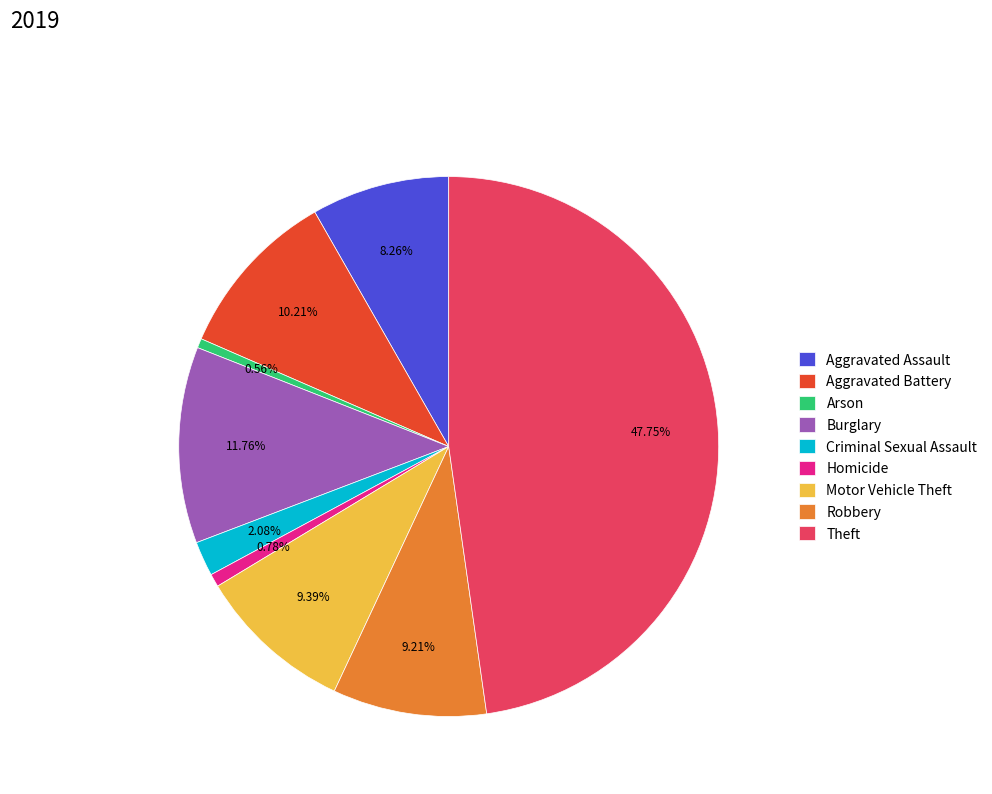

To the nearest percent, what portion does Robbery represent?

9%